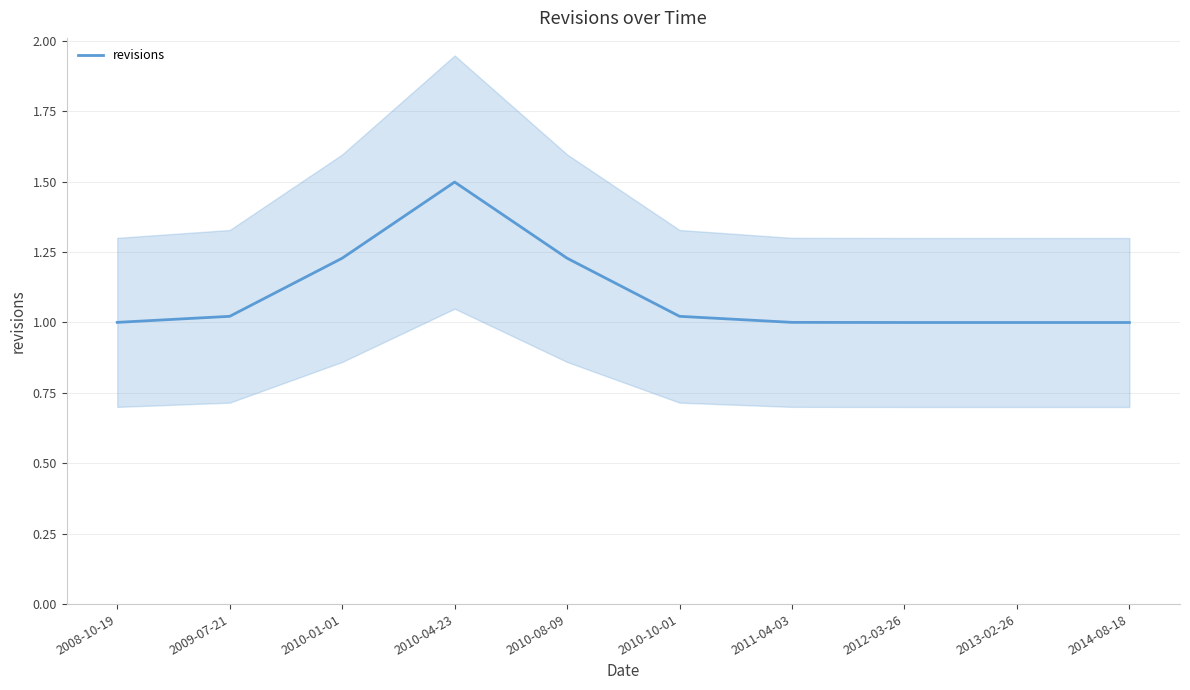

Count the number of data series in this chart.

1